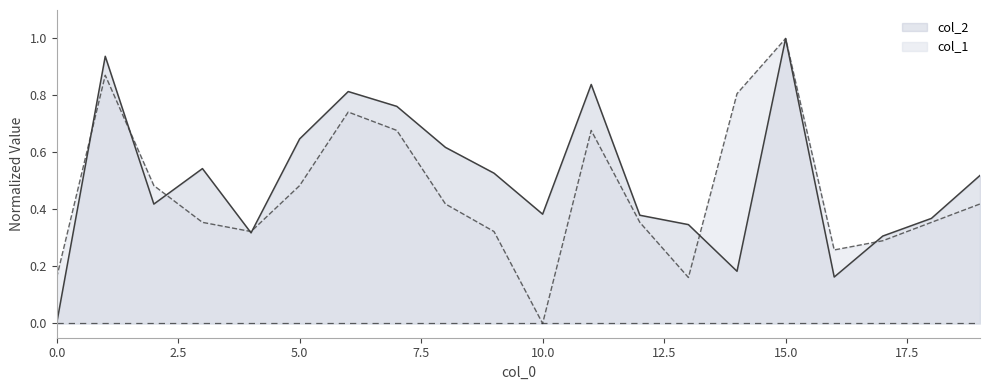

List the series in order of their peak value, lowest first.

col_2, col_1